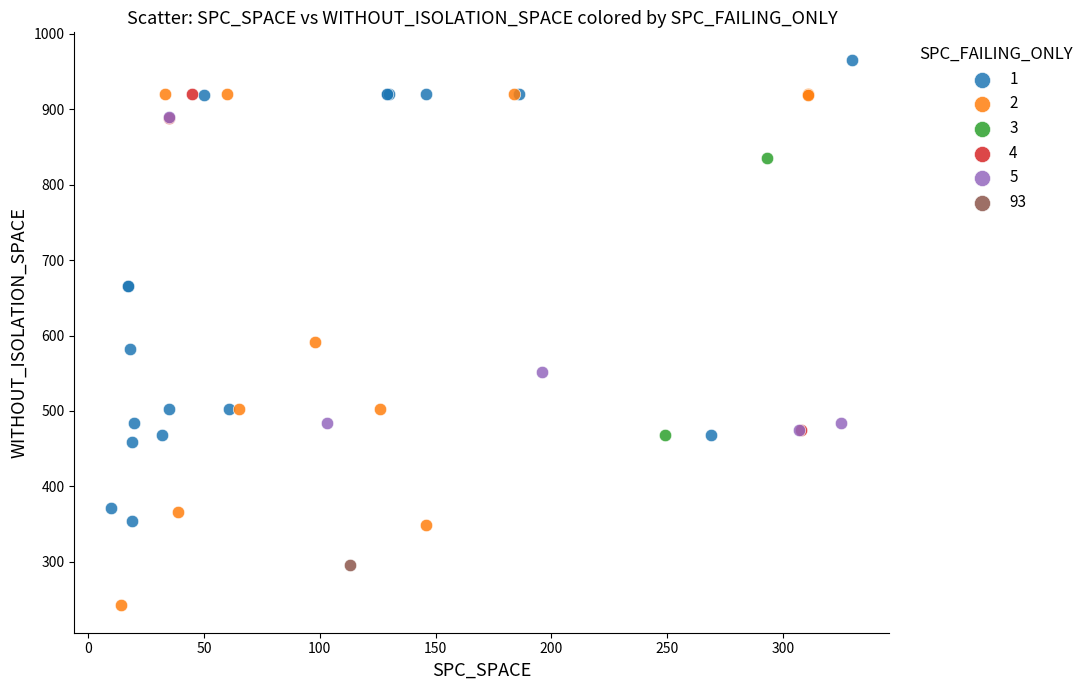

What are all the series names shown in the legend?

1, 2, 3, 4, 5, 93